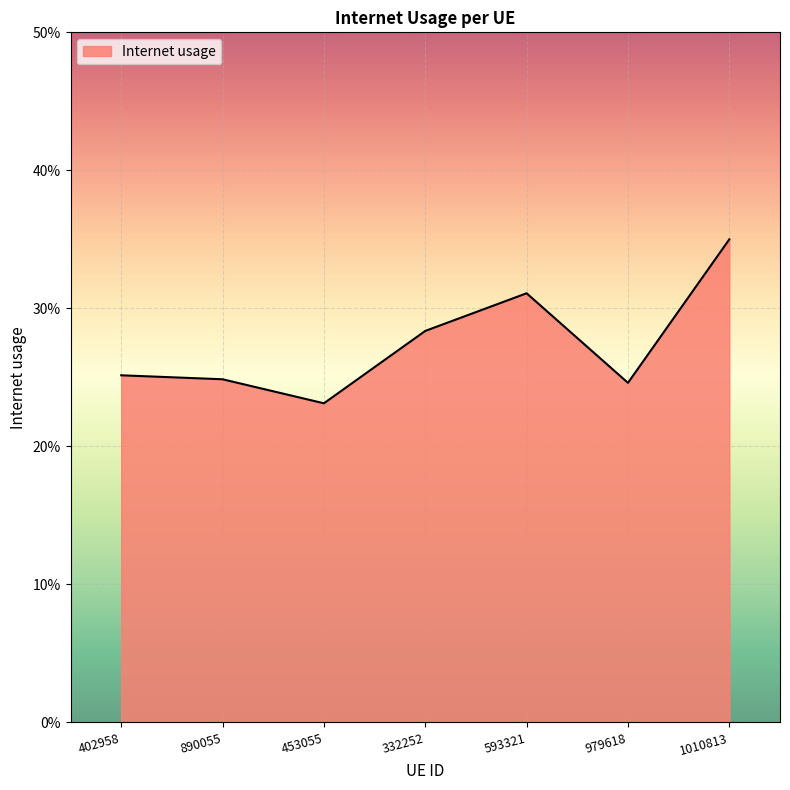

Does the chart display data point markers on the line(s)?

No